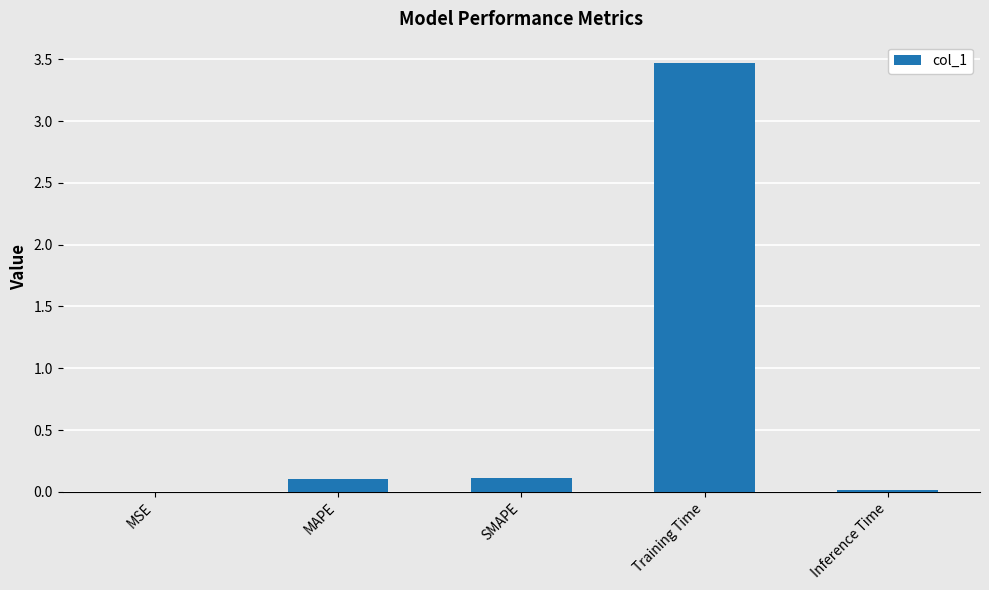

What is the sum of all values?

3.7